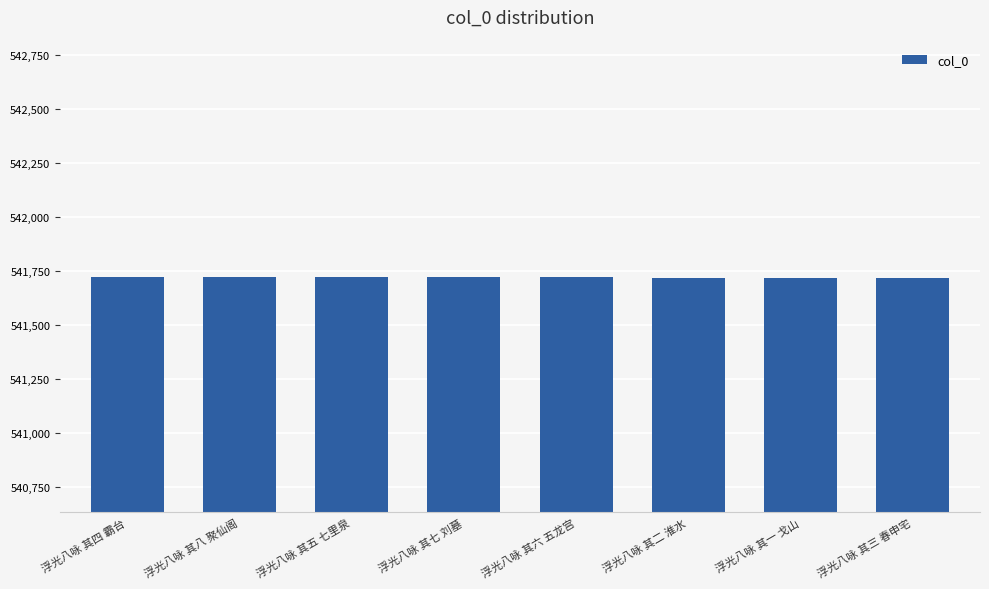

What is the label of the 6th bar from the left?

浮光八咏 其二 淮水